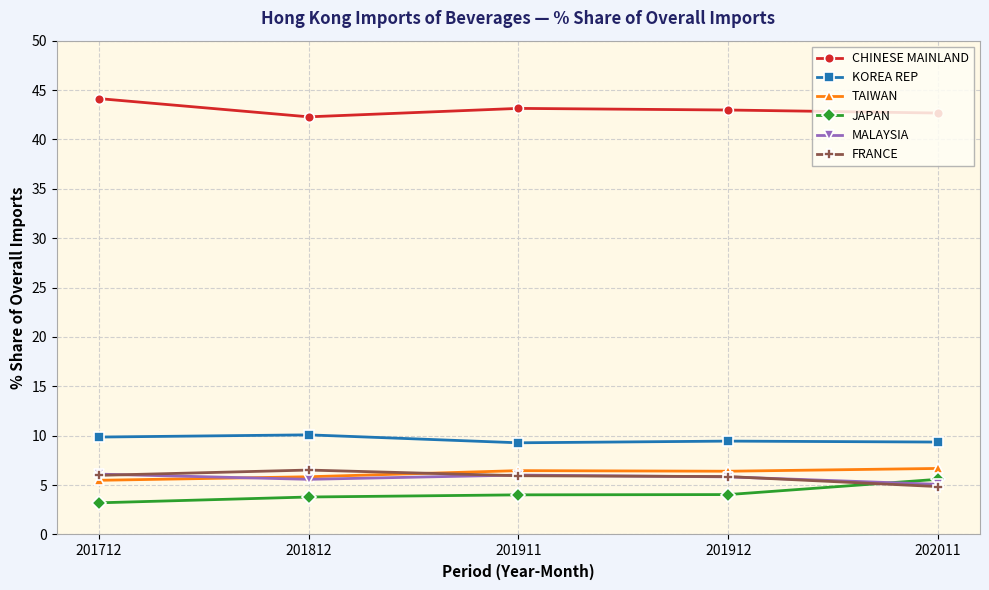

True or false: CHINESE MAINLAND and KOREA REP cross at least once.

False